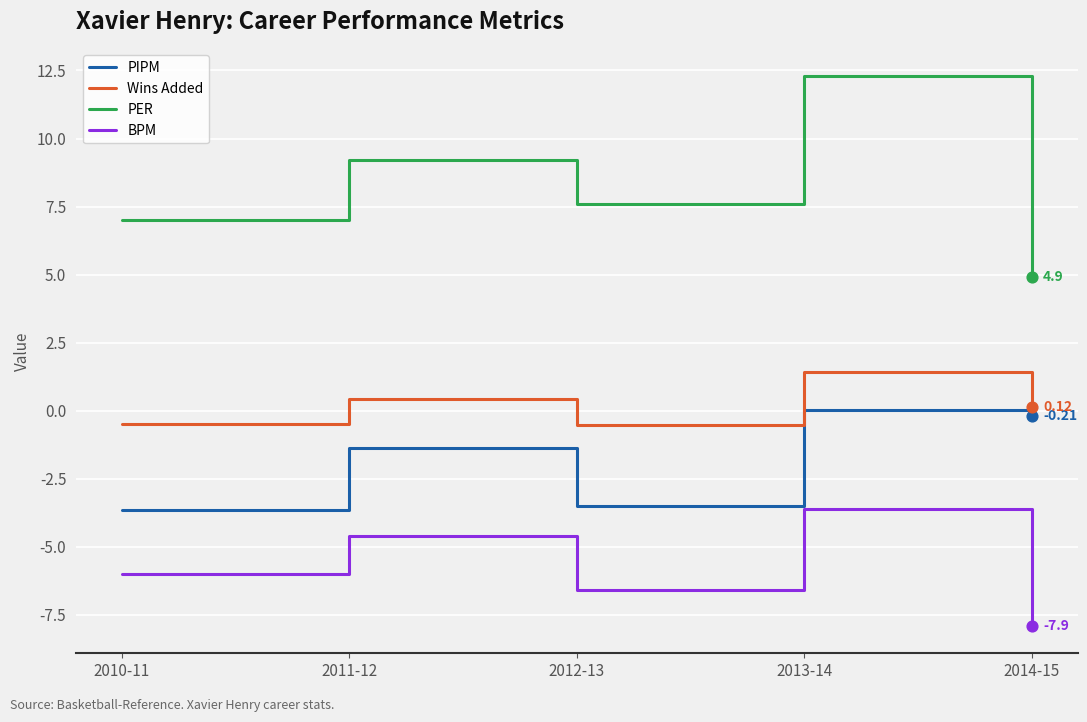

What is the total value across all series at 2012-13?

-3.0